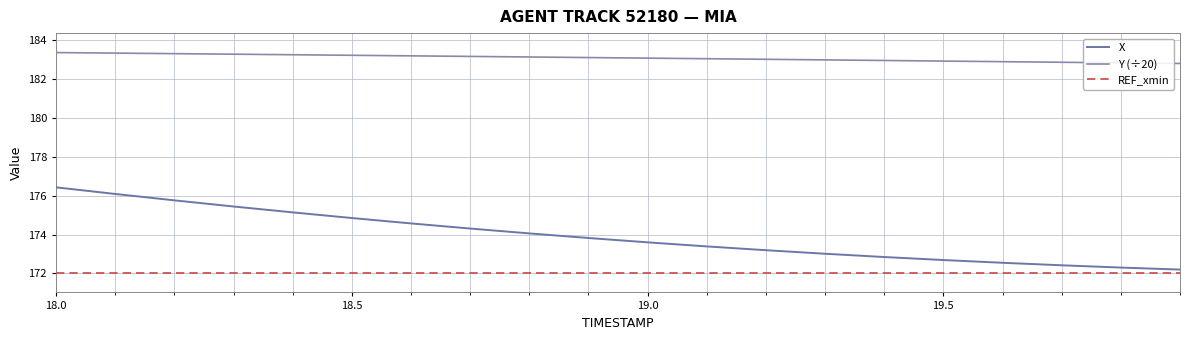

What is the value of the REF_xmin point at the 18th from the left?

172.0